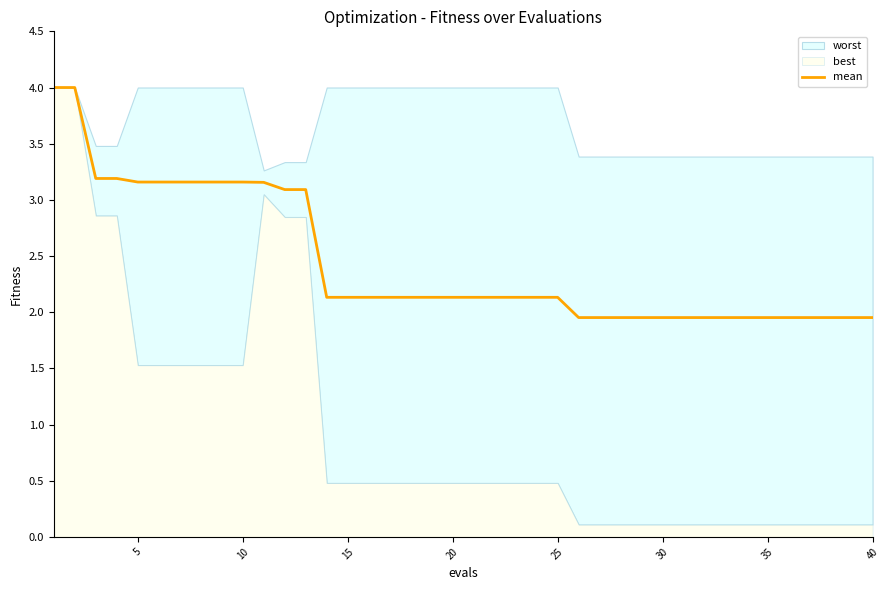

What is the highest value of the mean series?

4.0